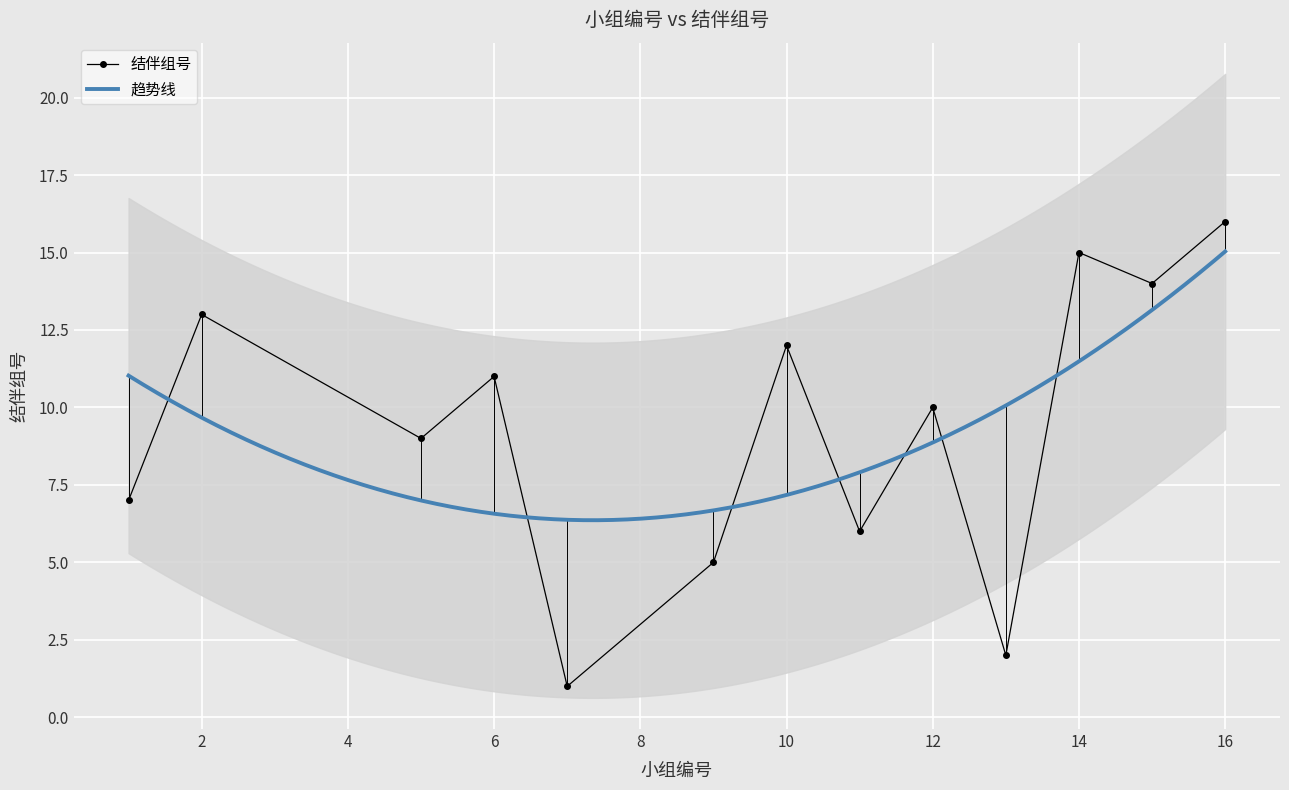

Reading left to right, list all the values displayed in this chart.

7	13	9	11	1	5	12	6	10	2	15	14	16